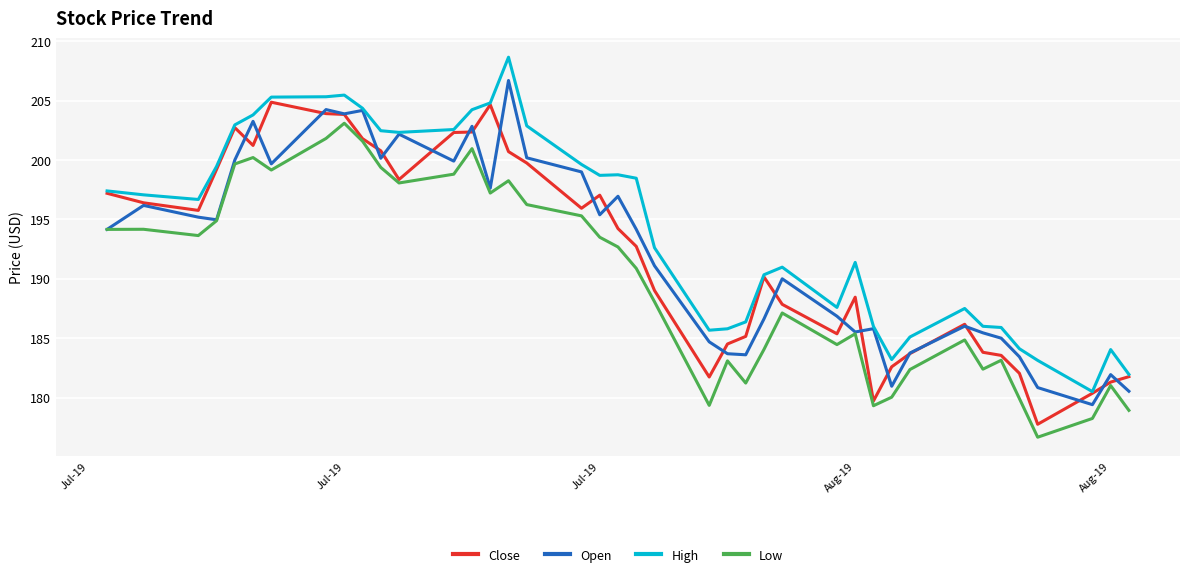

Count the number of data series in this chart.

4